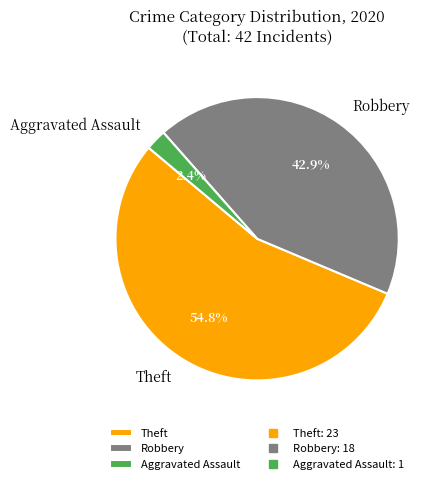

Which has a higher value, Aggravated Assault or Robbery?

Robbery